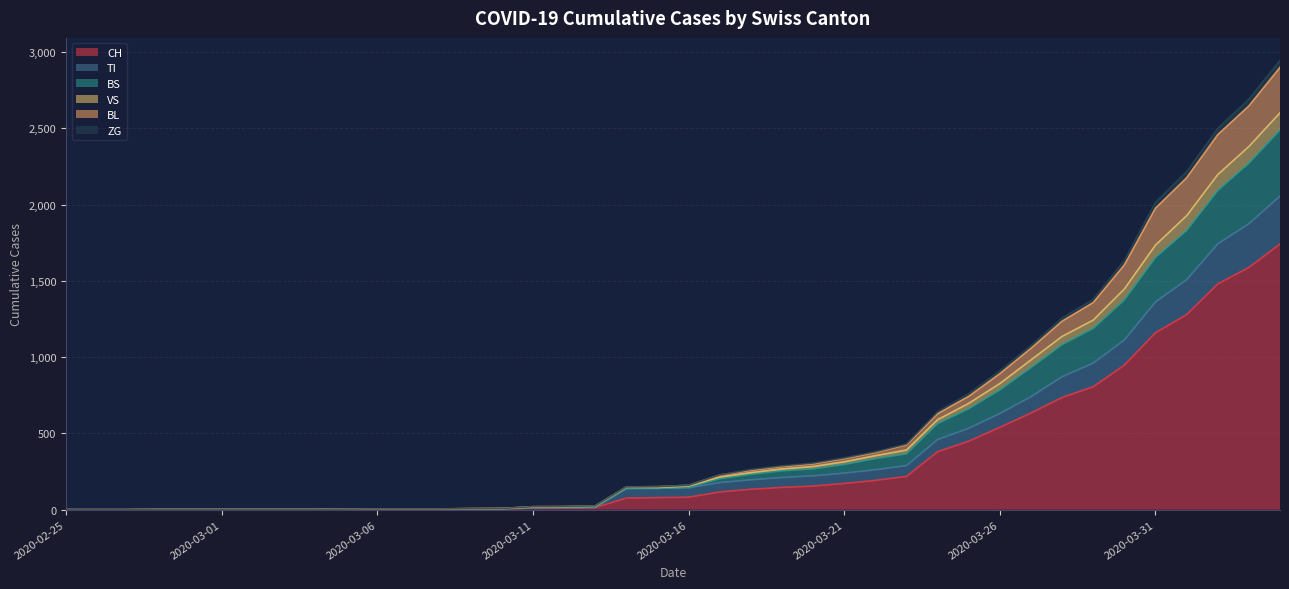

True or false: VS has more than 1 interior local peaks.

False